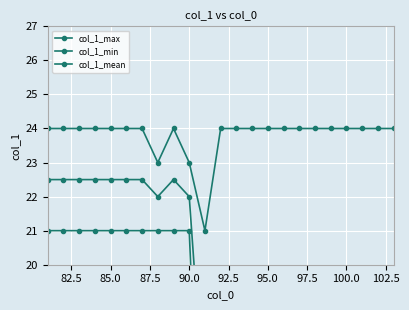

True or false: col_1_min has more than 2 points higher than both neighbors.

False